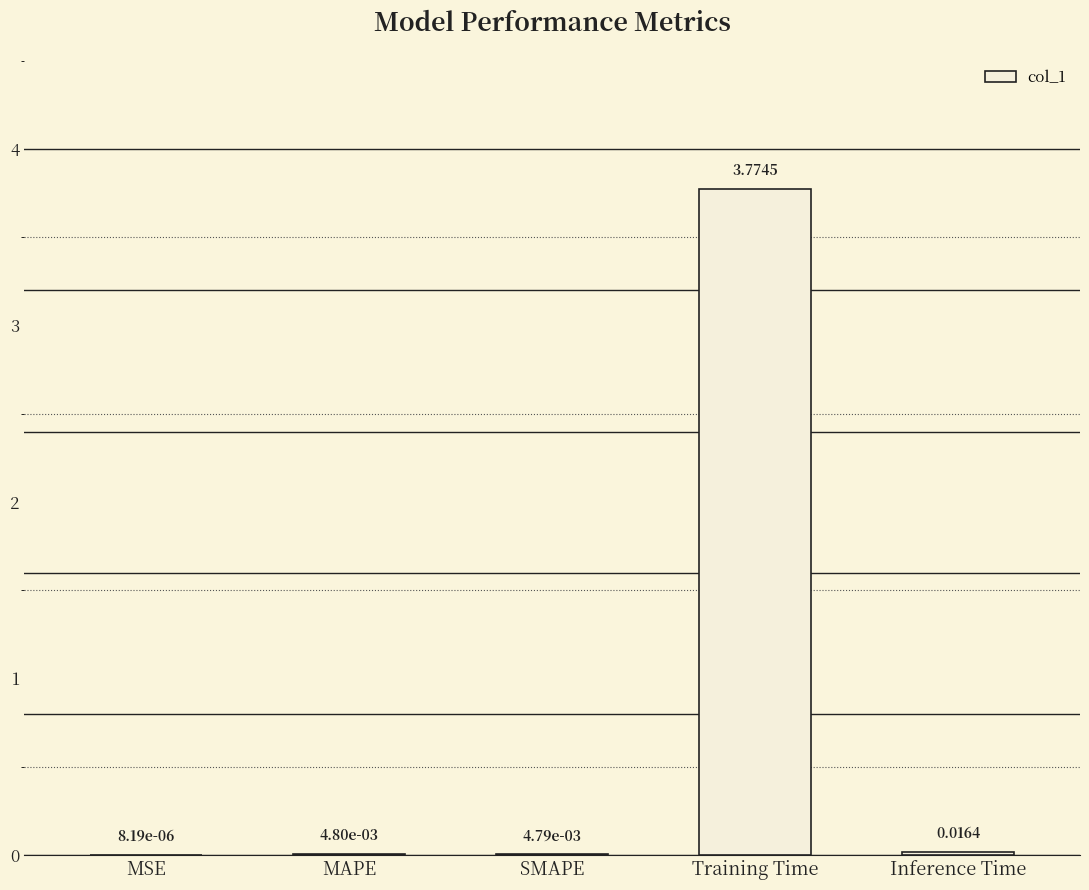

At which category does the chart reach its peak across all series?

Training Time